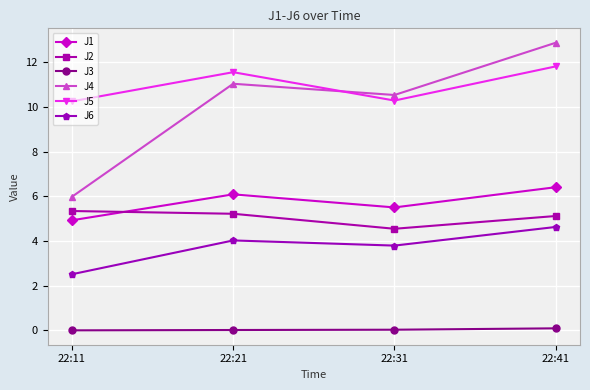

True or false: J2 and J4 intersect in this chart.

False